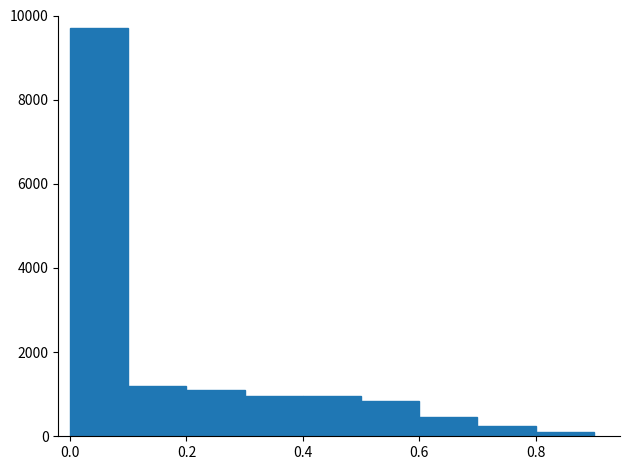

What is the height of the bar covering 0.5 to 0.6 on the x-axis? The values are not printed on the chart, so give them approximately, as read against the axis.

800